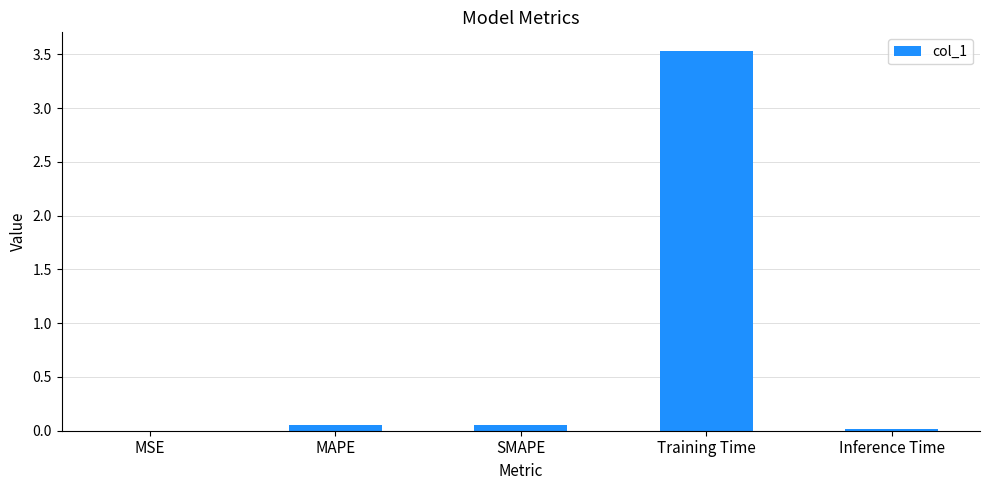

The value at Training Time is 3.5. True or false?

True